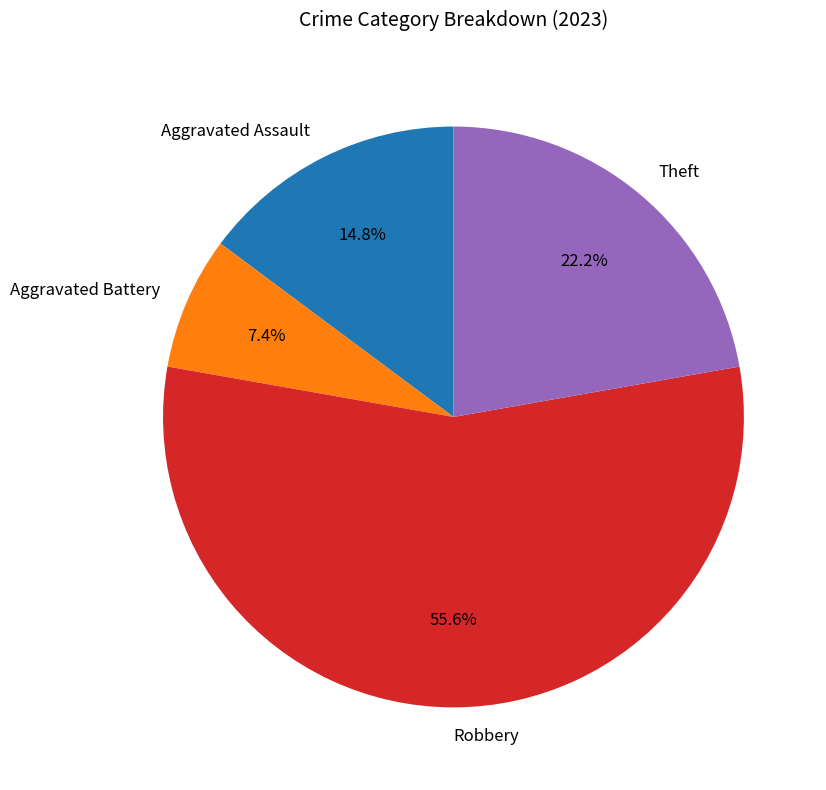

Between Theft and Aggravated Battery, which is larger?

Theft